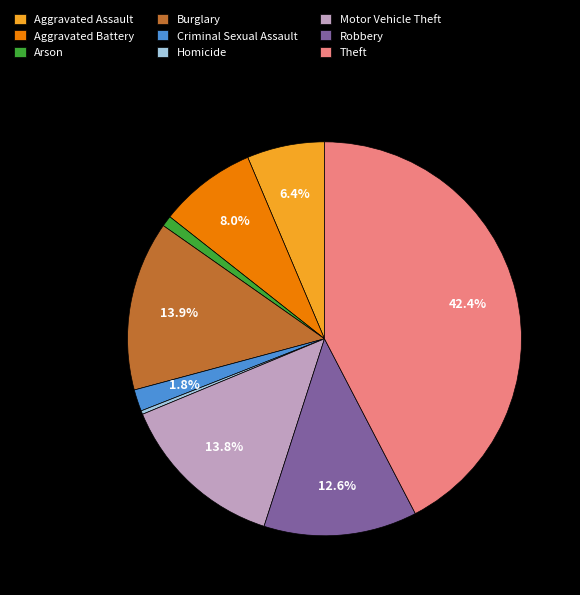

Combined, do Homicide and Theft account for over 50%?

No